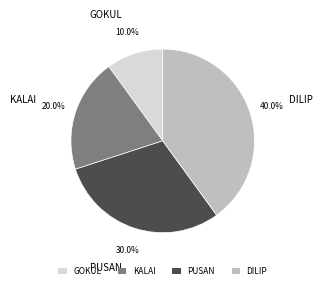

Which category has the biggest portion of the pie?

DILIP